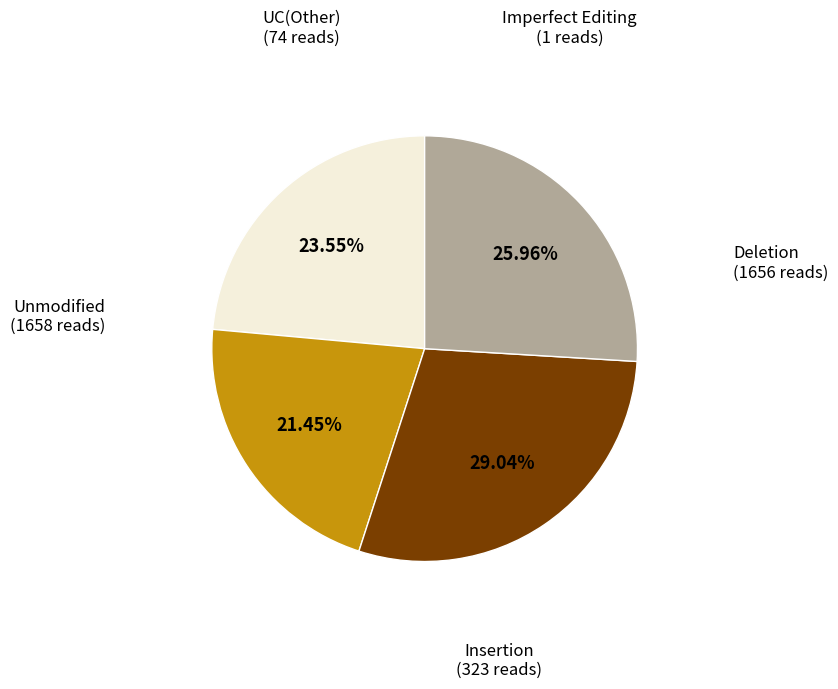

Is there a majority slice in this chart?

No